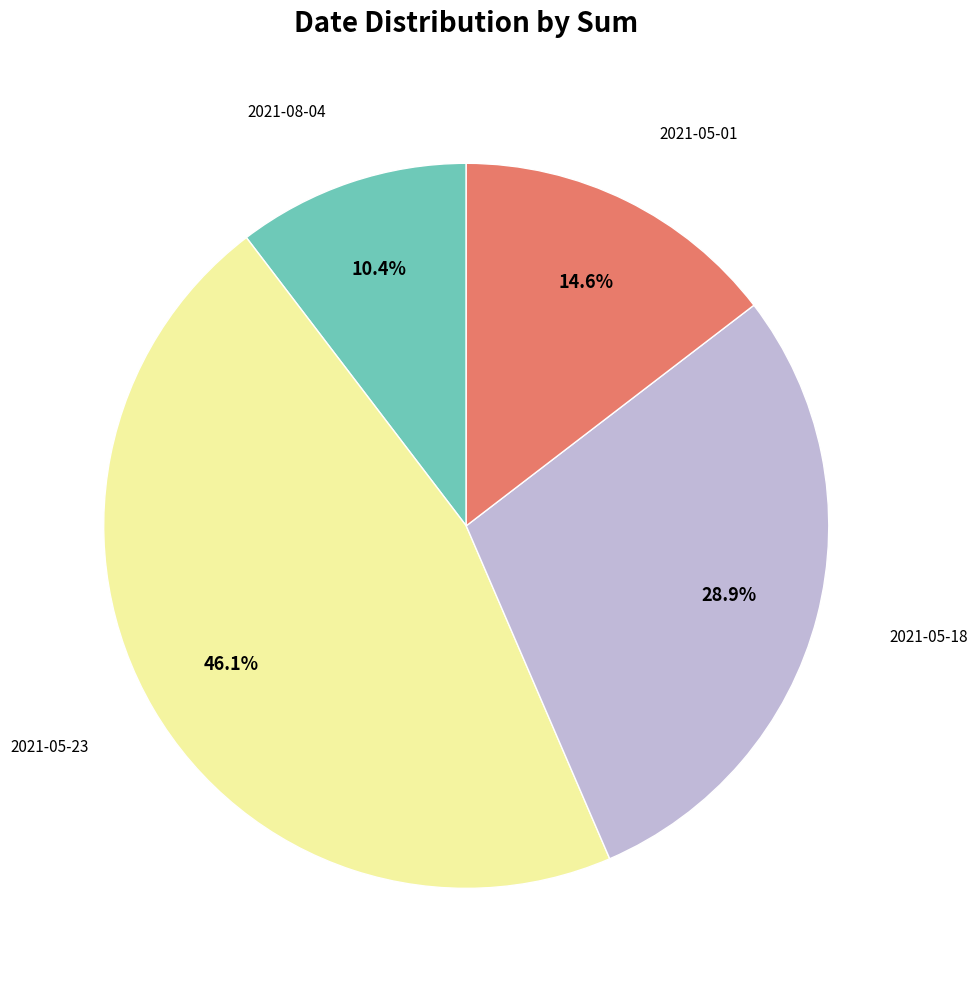

Is there a majority slice in this chart?

No